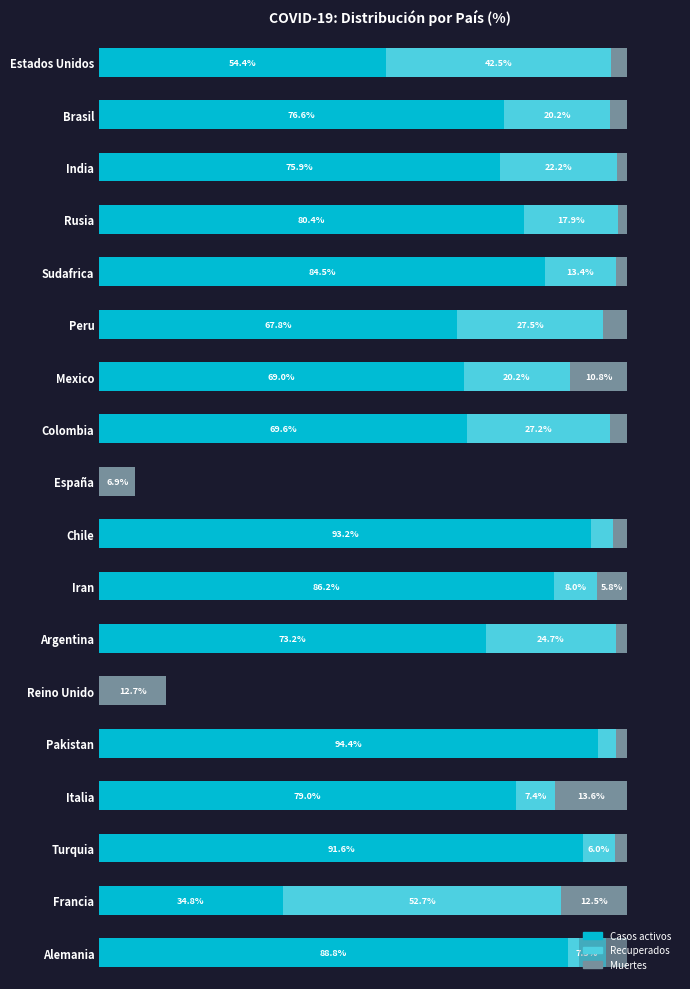

At which label does Casos activos reach its peak?

Pakistan